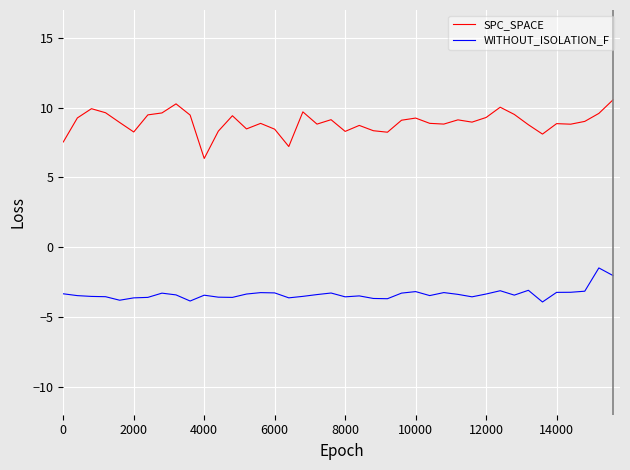

True or false: WITHOUT_ISOLATION_F and SPC_SPACE intersect in this chart.

False